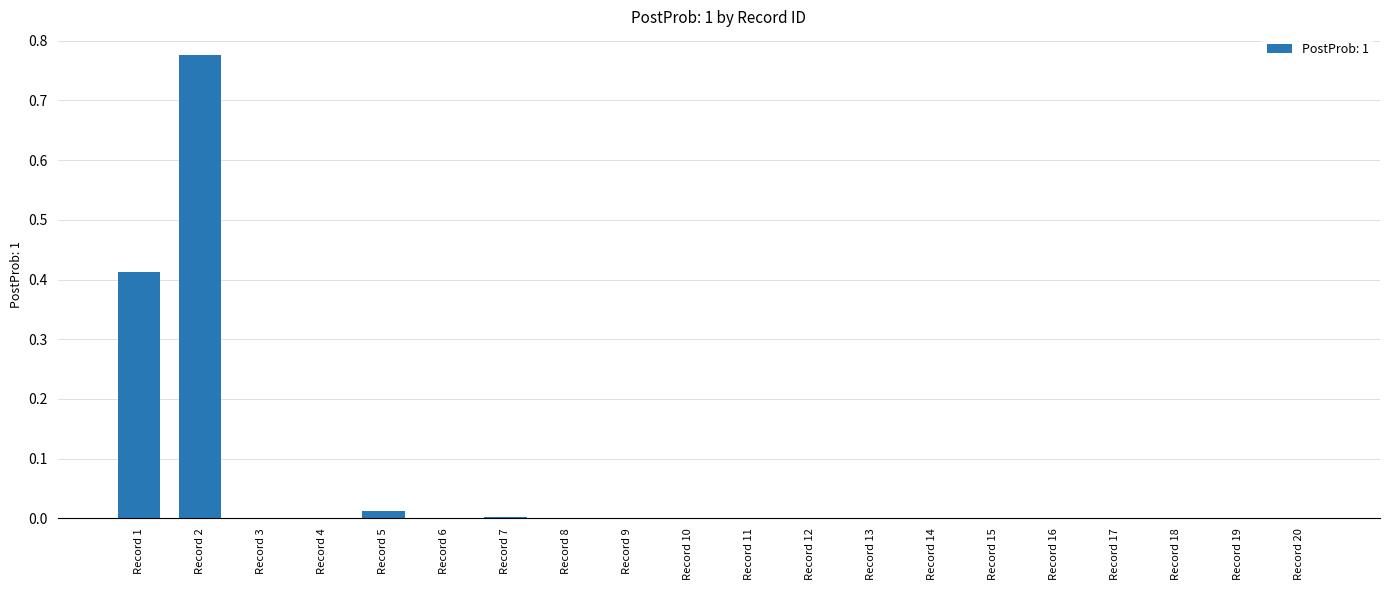

Is it true that the value at Record 19 is 0.0?

True